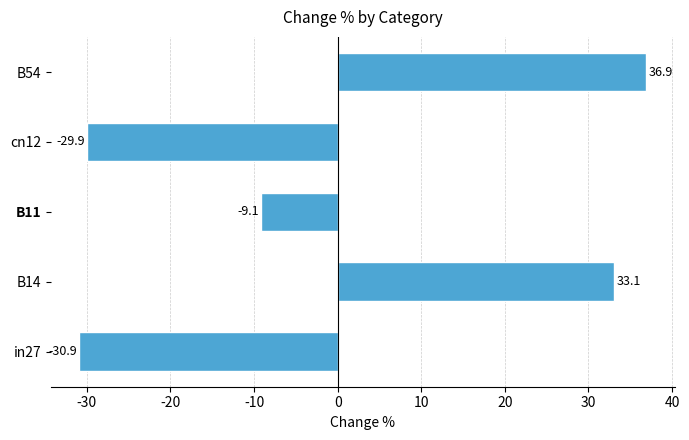

How many categories are shown in the chart?

5